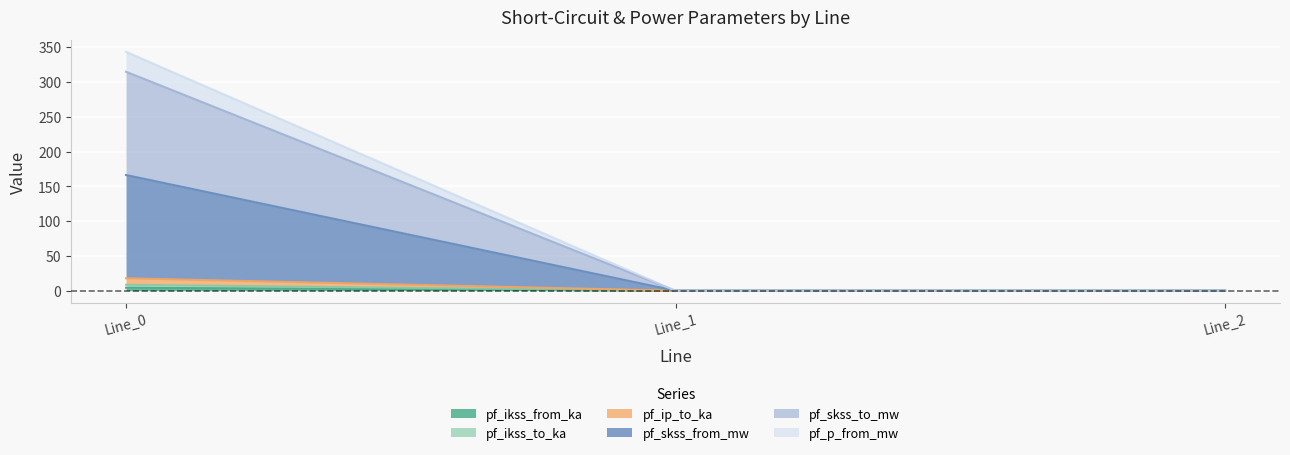

At Line_1, list the series in order from smallest to largest.

pf_ikss_from_ka, pf_ikss_to_ka, pf_ip_to_ka, pf_skss_from_mw, pf_skss_to_mw, pf_p_from_mw